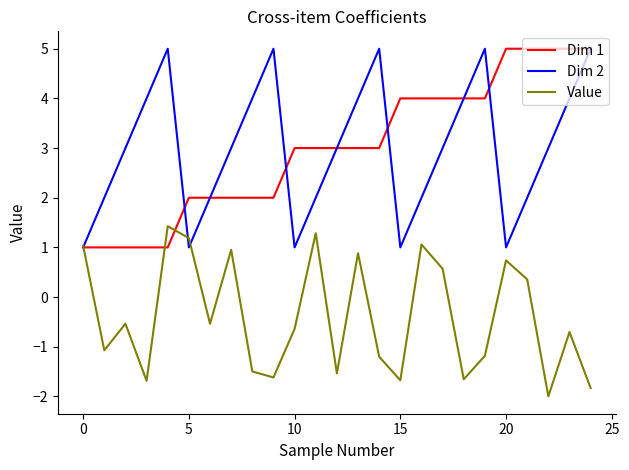

What is the minimum value shown in the chart?

-2.0